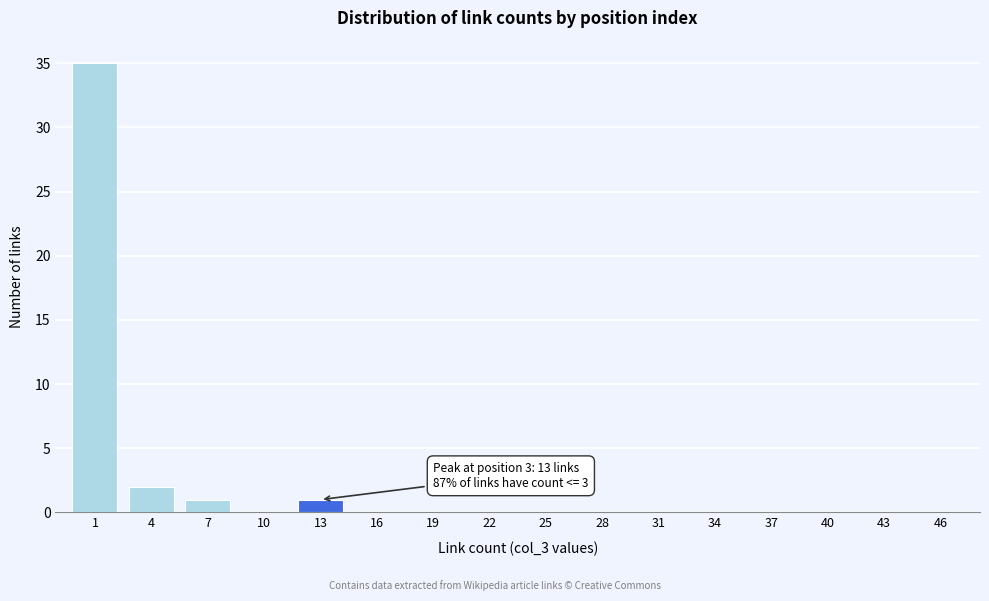

Reading right to left, what are all the values shown in this chart?

46=0	43=0	40=0	37=0	34=0	31=0	28=0	25=0	22=0	19=0	16=0	13=1	10=0	7=1	4=2	1=35